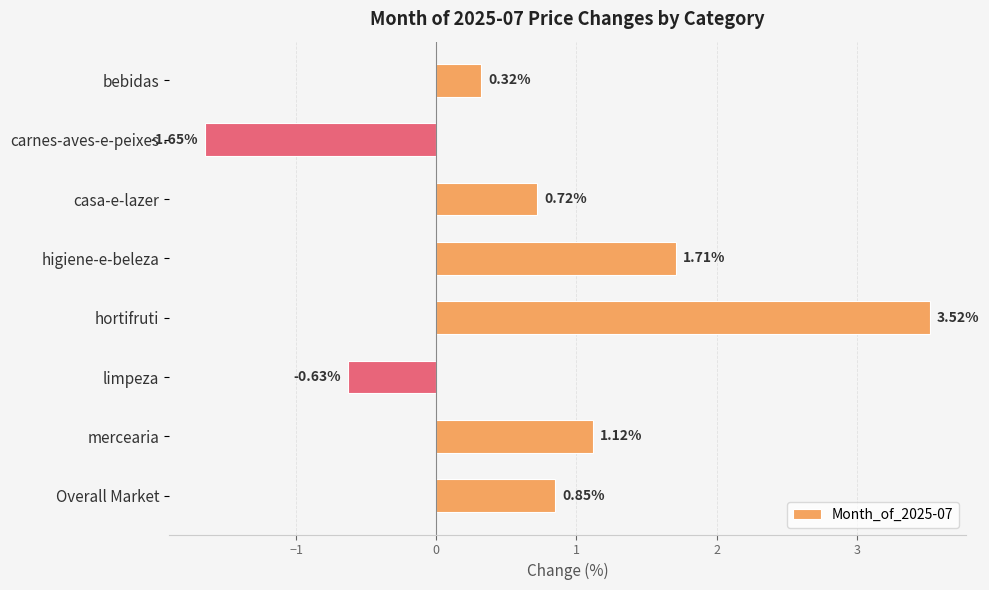

List the labels in order of value, largest first.

hortifruti, higiene-e-beleza, mercearia, Overall Market, casa-e-lazer, bebidas, limpeza, carnes-aves-e-peixes